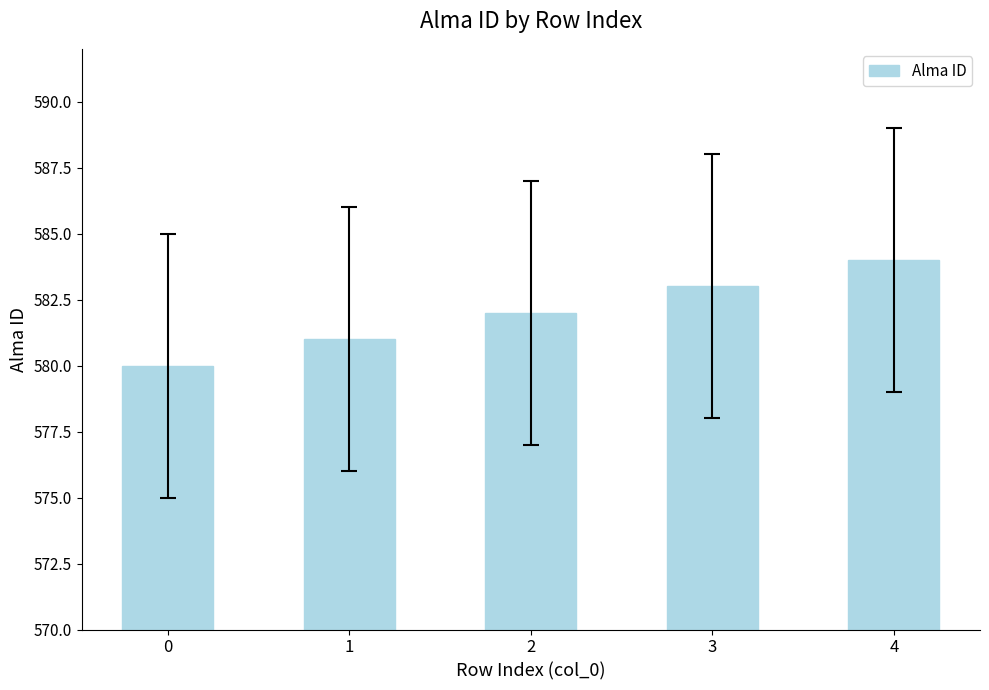

What is the difference between the maximum and minimum values?

4